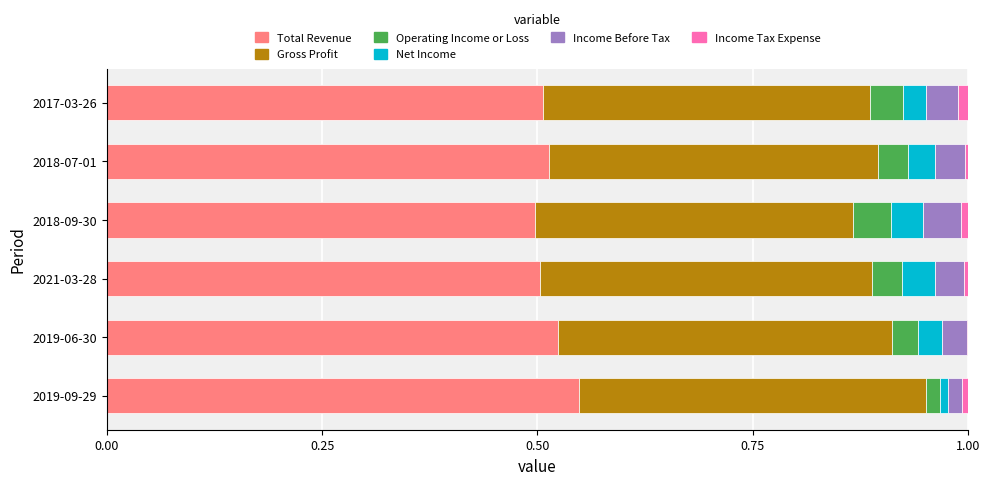

The value of Total Revenue at 2018-07-01 is 0.8. True or false?

False